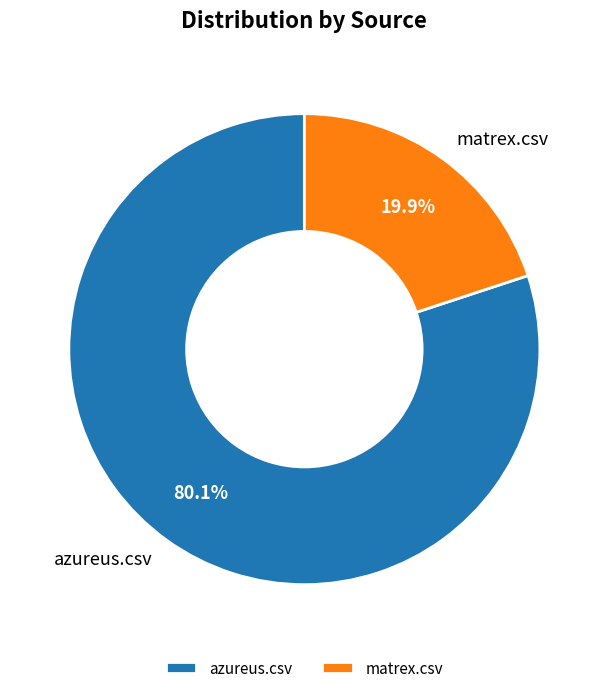

How many segments does this pie chart have?

2